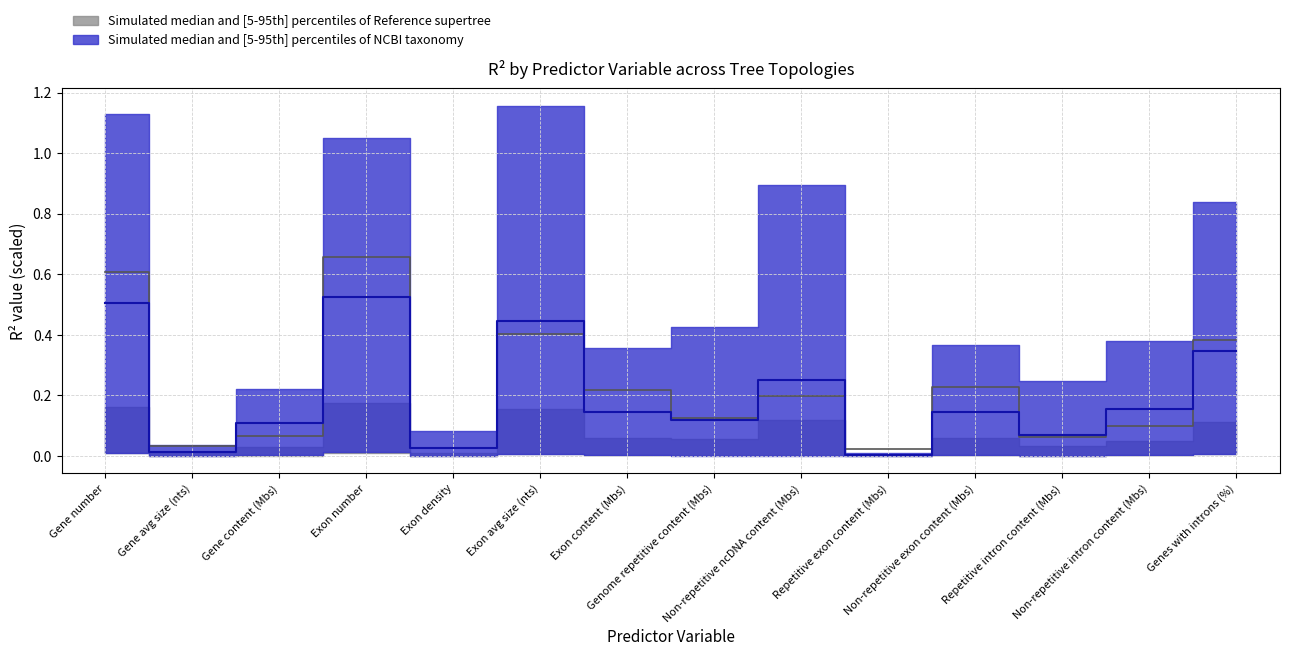

Reading right to left, list all the values displayed in this chart.

Reference supertree median: 0.4	0.1	0.1	0.2	0.0	0.2	0.1	0.2	0.4	0.0	0.7	0.1	0.0	0.6
NCBI taxonomy median: 0.3	0.2	0.1	0.1	0.0	0.3	0.1	0.1	0.4	0.0	0.5	0.1	0.0	0.5